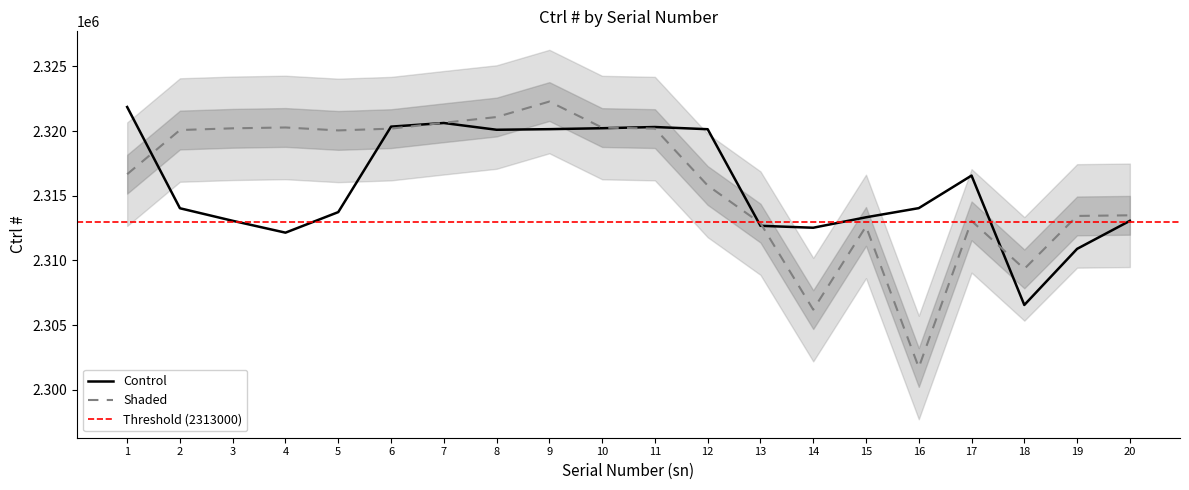

How many data points in Control are above 2314043?

9